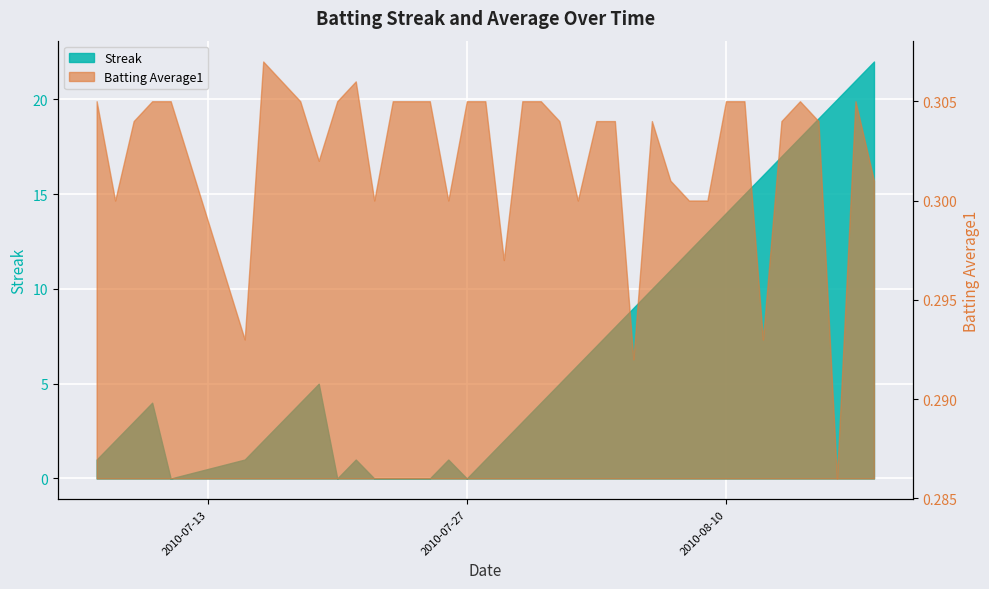

True or false: Streak has a value of 21.0 at 2010-08-17.

True